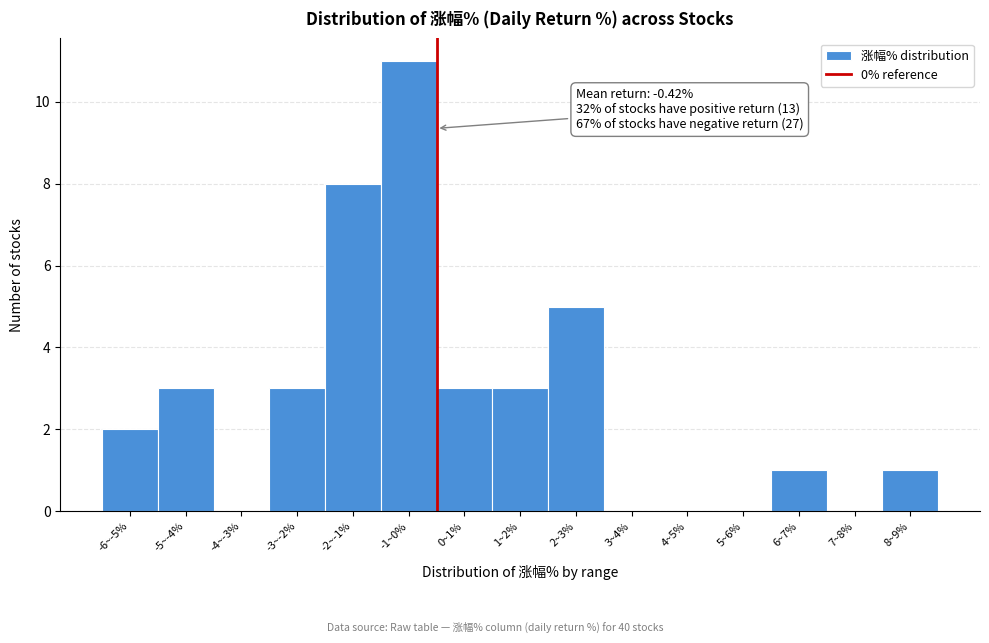

Reading right to left, list all the values displayed in this chart.

8~9%=1	7~8%=0	6~7%=1	5~6%=0	4~5%=0	3~4%=0	2~3%=5	1~2%=3	0~1%=3	-1~0%=11	-2~-1%=8	-3~-2%=3	-4~-3%=0	-5~-4%=3	-6~-5%=2